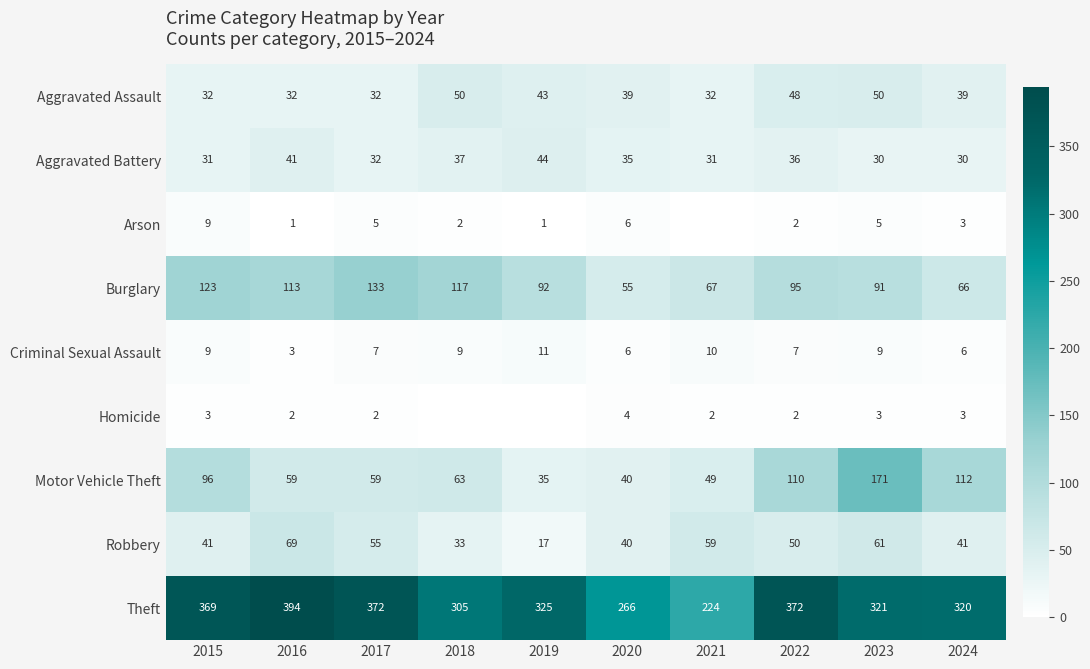

What is the sum of all Criminal Sexual Assault values?

77